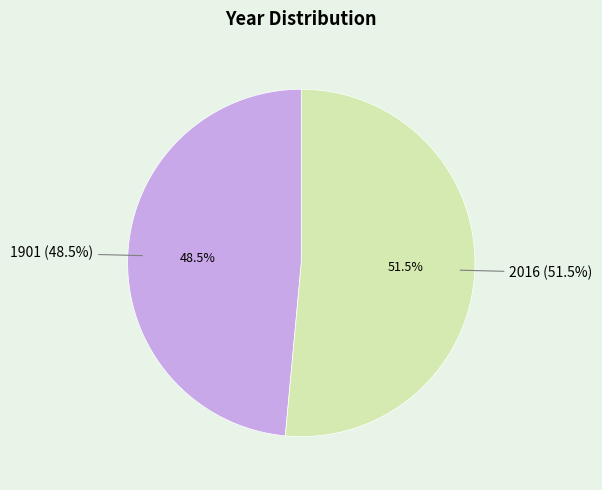

How many slices are in this pie chart?

2